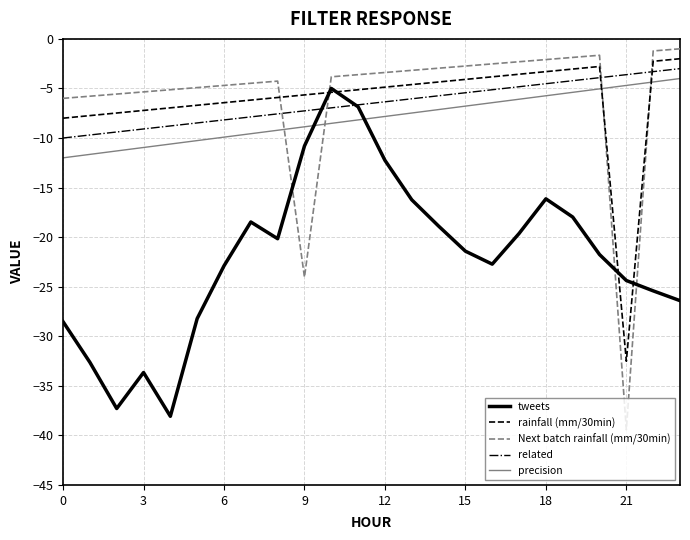

How many series are shown in this chart?

5